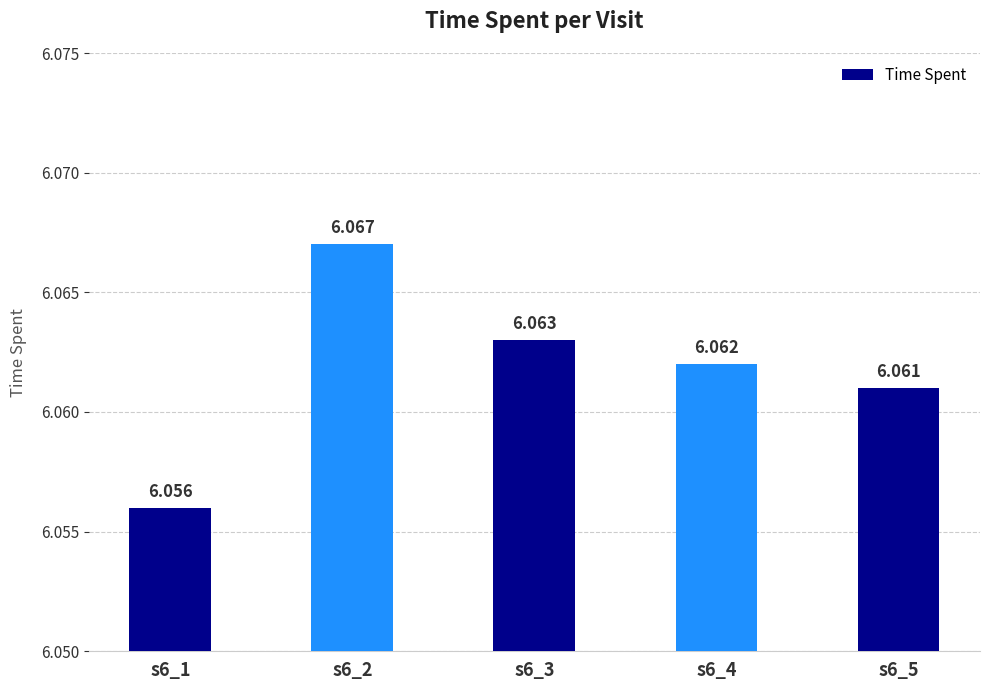

Rank the categories by value from highest to lowest.

s6_2, s6_3, s6_4, s6_5, s6_1